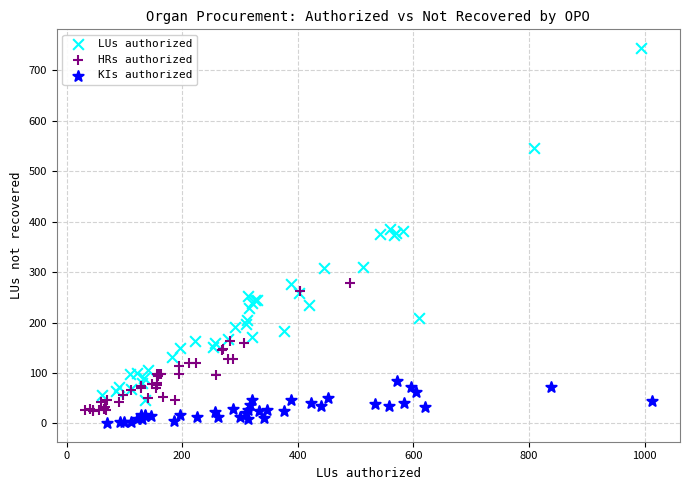

Which series reaches the minimum Y coordinate?

KIs authorized